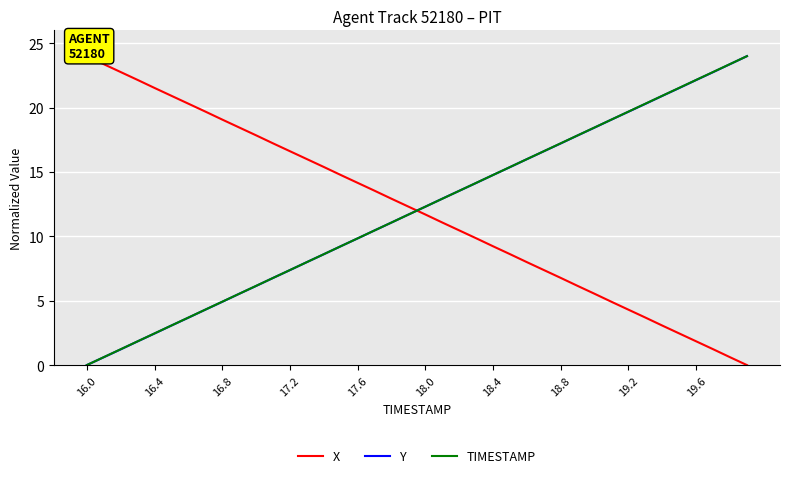

After their last crossing, which series has the higher values: TIMESTAMP or Y?

TIMESTAMP